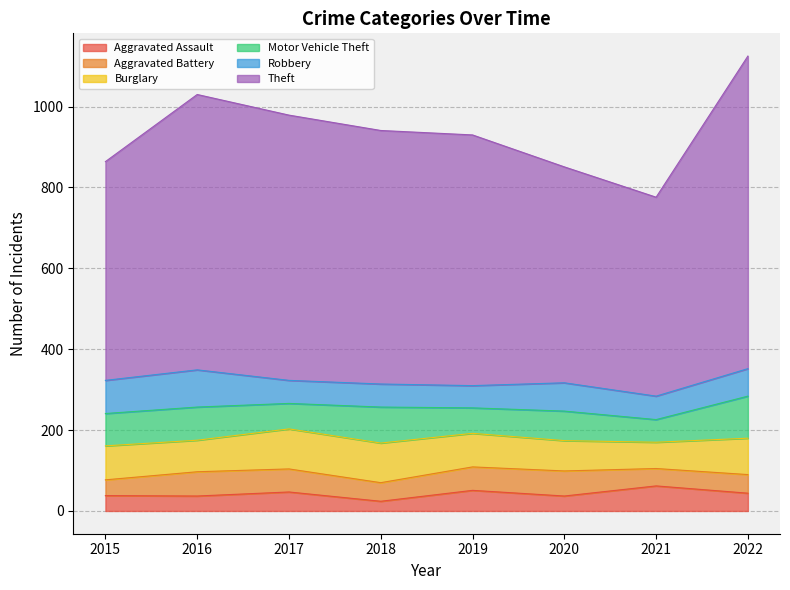

At which category does Aggravated Assault reach its first local valley?

2016